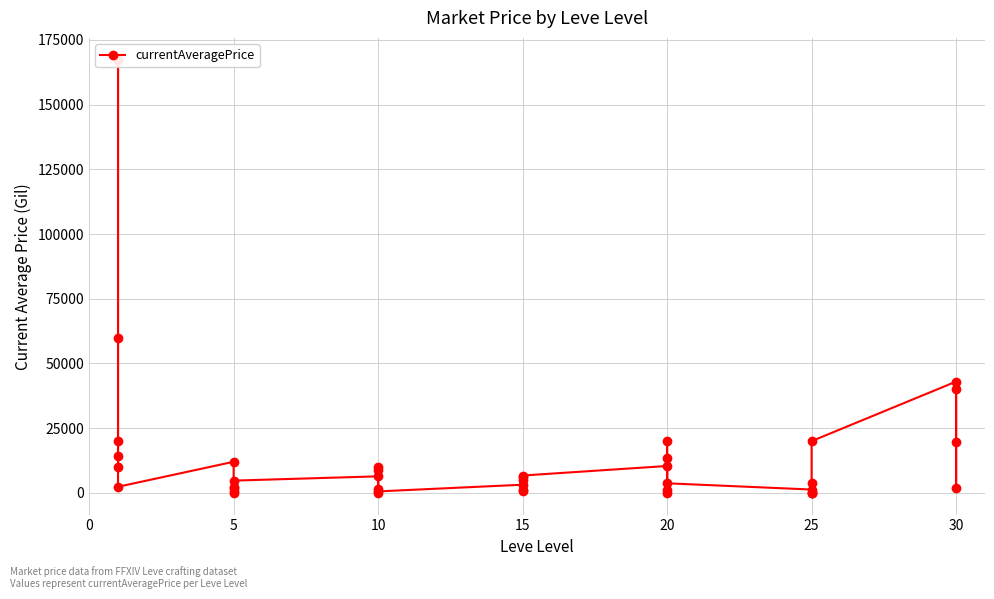

Reading left to right, transcribe all the data shown in this chart.

14166.7	10000.0	20000.0	167383.3	60000.0	2371.9	12028.0	588.3	2265.2	0.0	2062.5	4749.5	6402.0	10000.0	1382.4	8781.6	0.0	583.8	3166.7	725.0	978.6	6000.0	5000.0	6718.2	10400.7	978.6	20000.0	13341.0	0.0	3716.4	1300.0	0.0	0.0	3713.7	0.0	20000.0	43000.0	19666.3	1925.2	39989.0